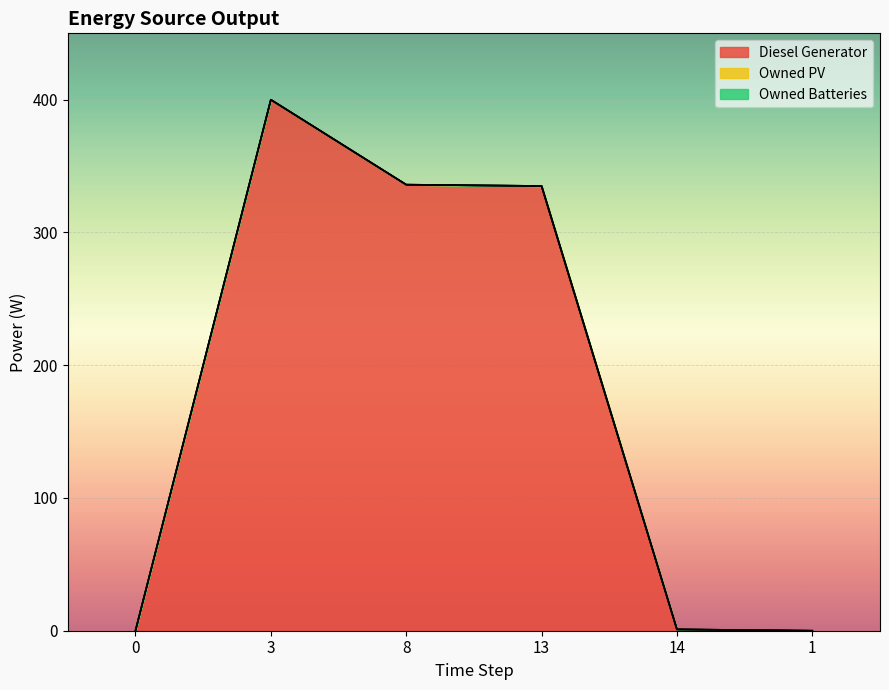

Rank the series at 13 from lowest to highest value.

Owned PV, Owned Batteries, Diesel Generator